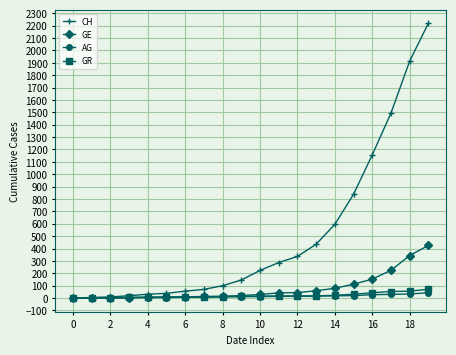

How many data points does each series have?

20